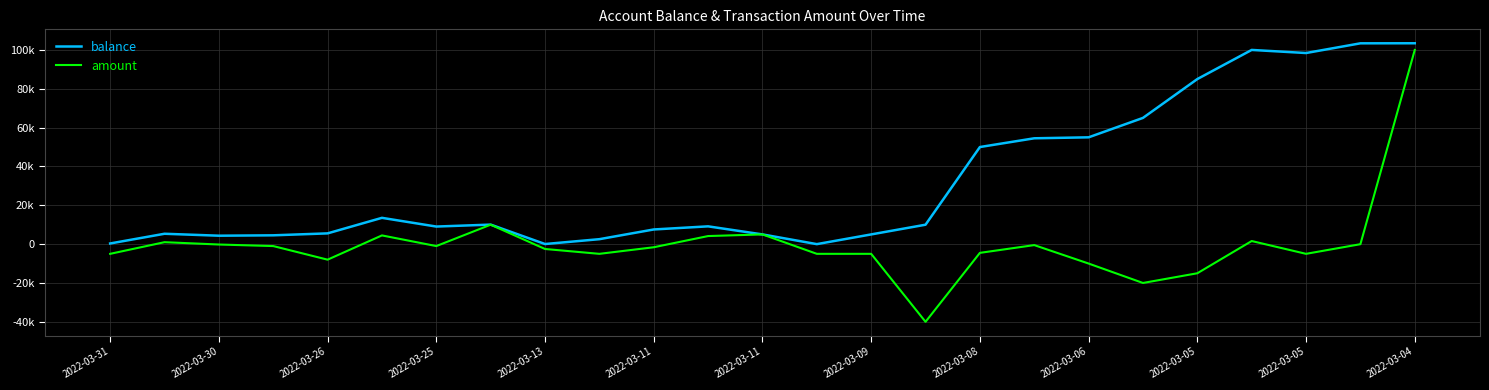

True or false: amount has more than 1 points higher than both neighbors.

True